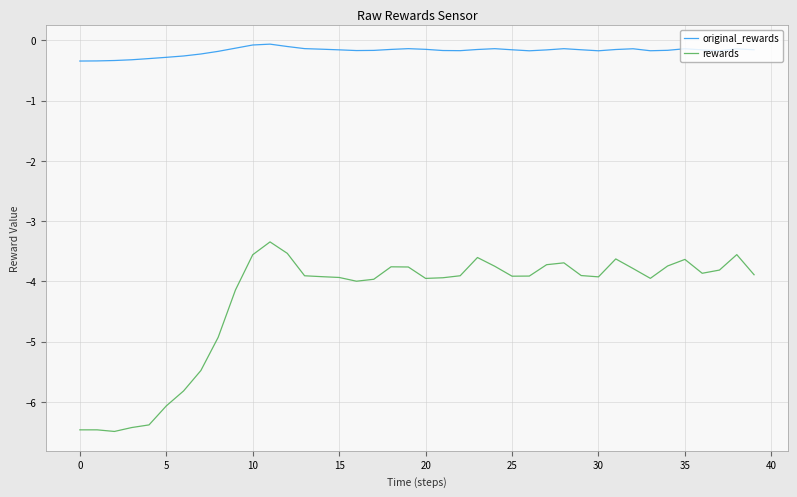

At how many categories does at least one series exceed -2?

40